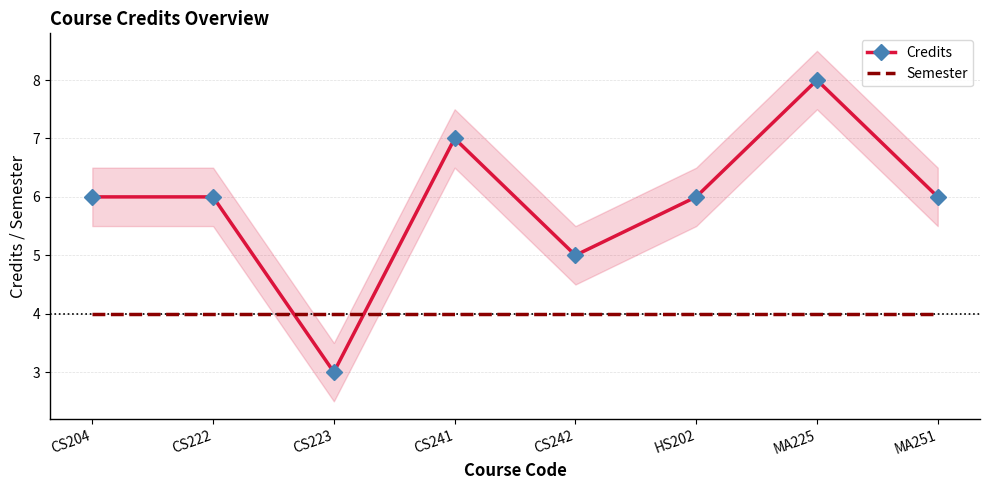

Rank the categories by Credits value from highest to lowest.

MA225, CS241, CS204, CS222, HS202, MA251, CS242, CS223